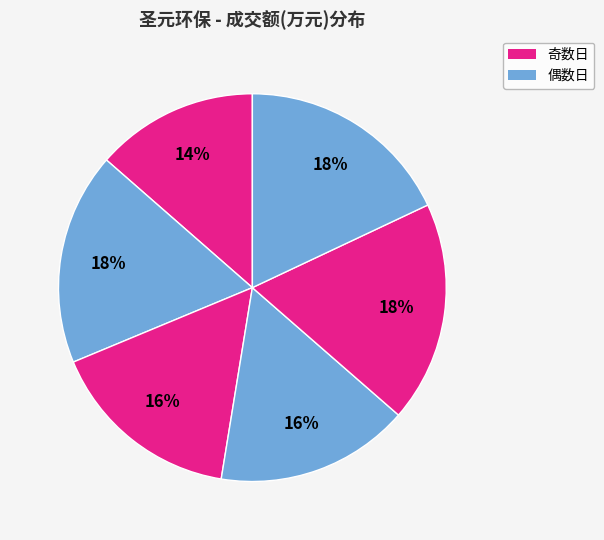

How many segments does this pie chart have?

6